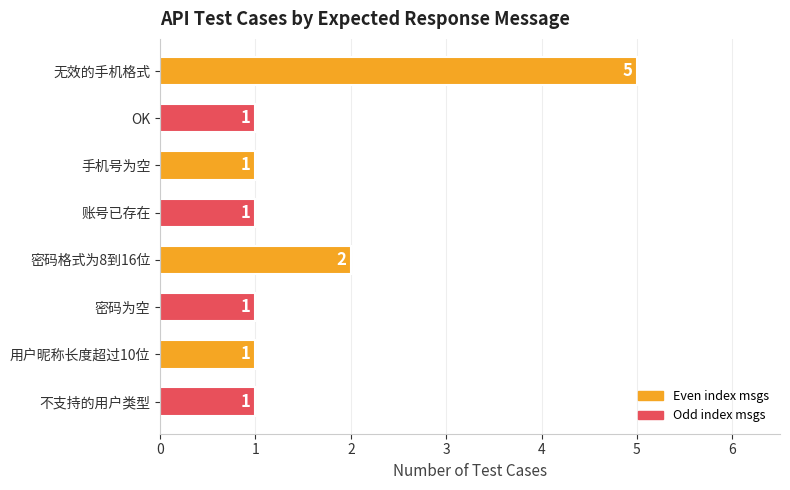

How many data points are above 1?

2